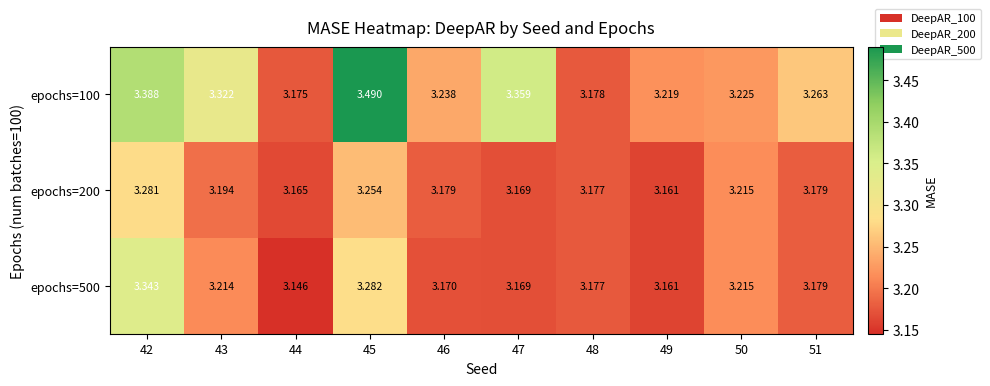

At which category is the sum across all series the highest?

45